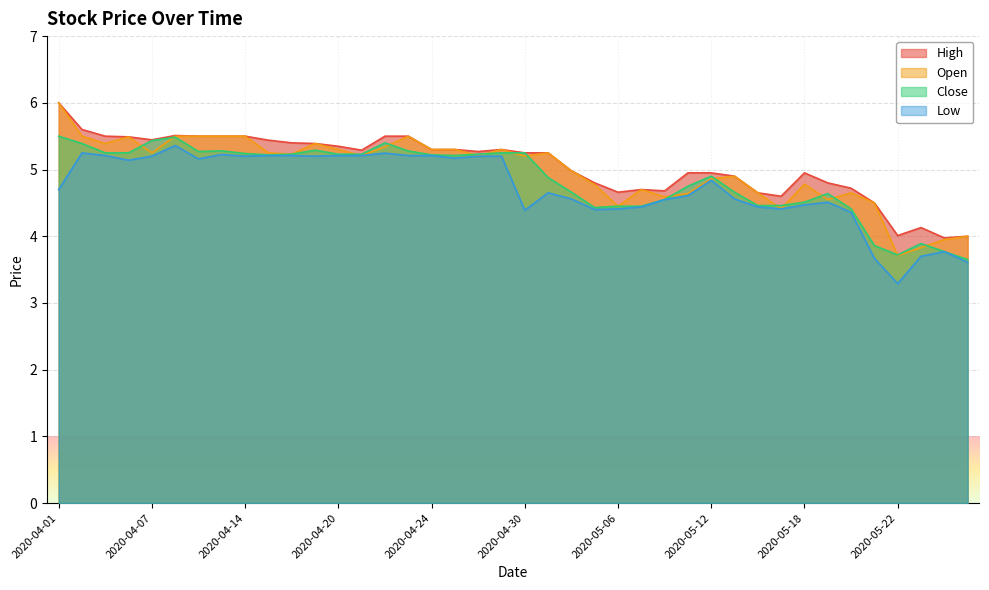

What is the minimum value for Low?

3.3